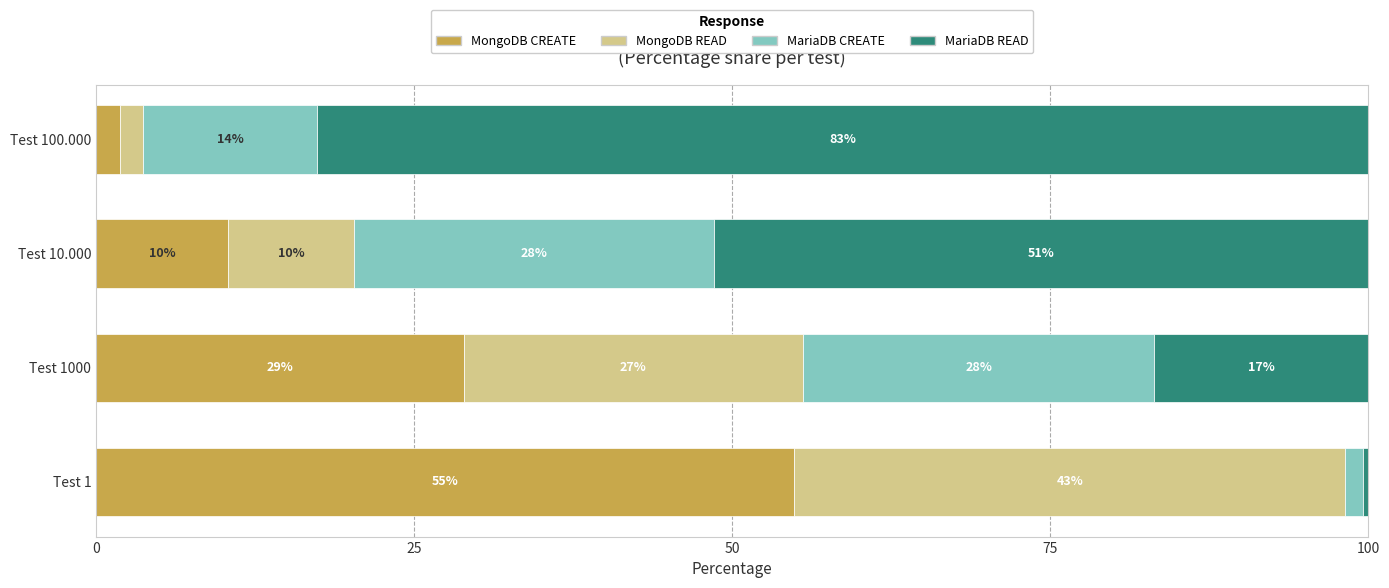

At how many categories does at least one series exceed 40?

3